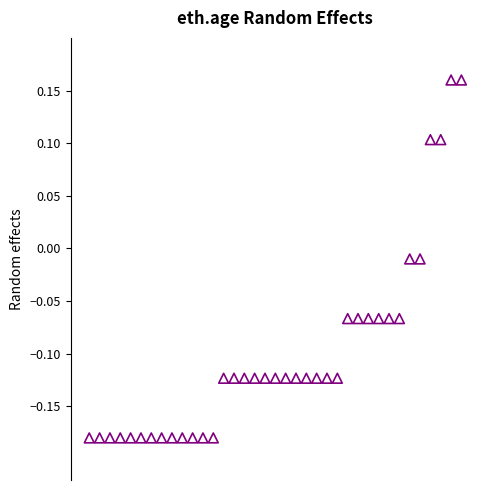

What is the range of Y values (max minus min)?

0.3